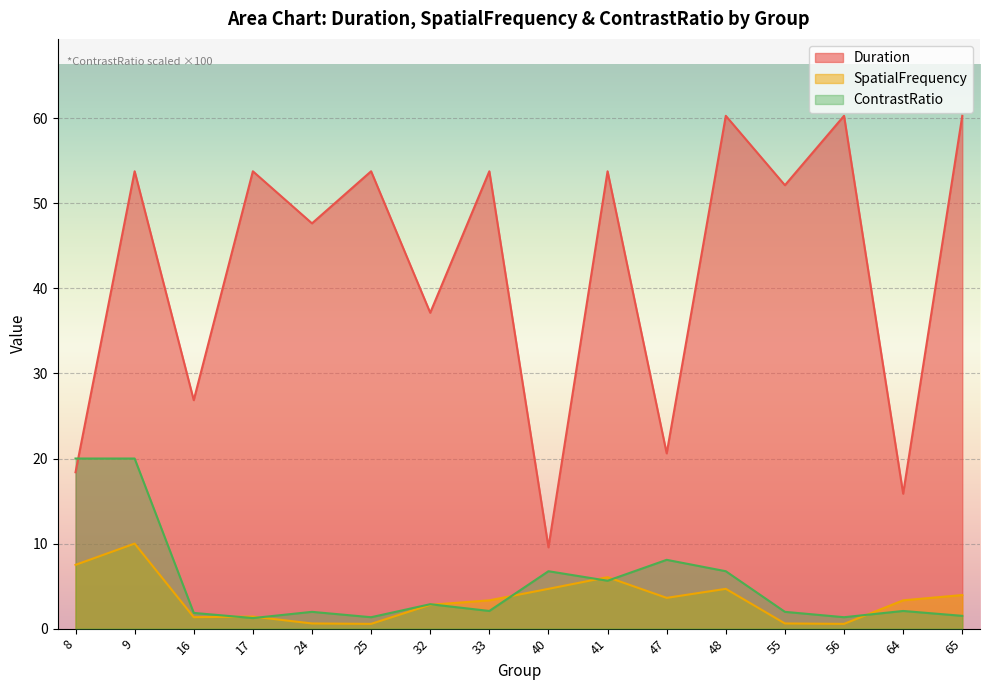

What is the highest value of the Duration series?

60.3